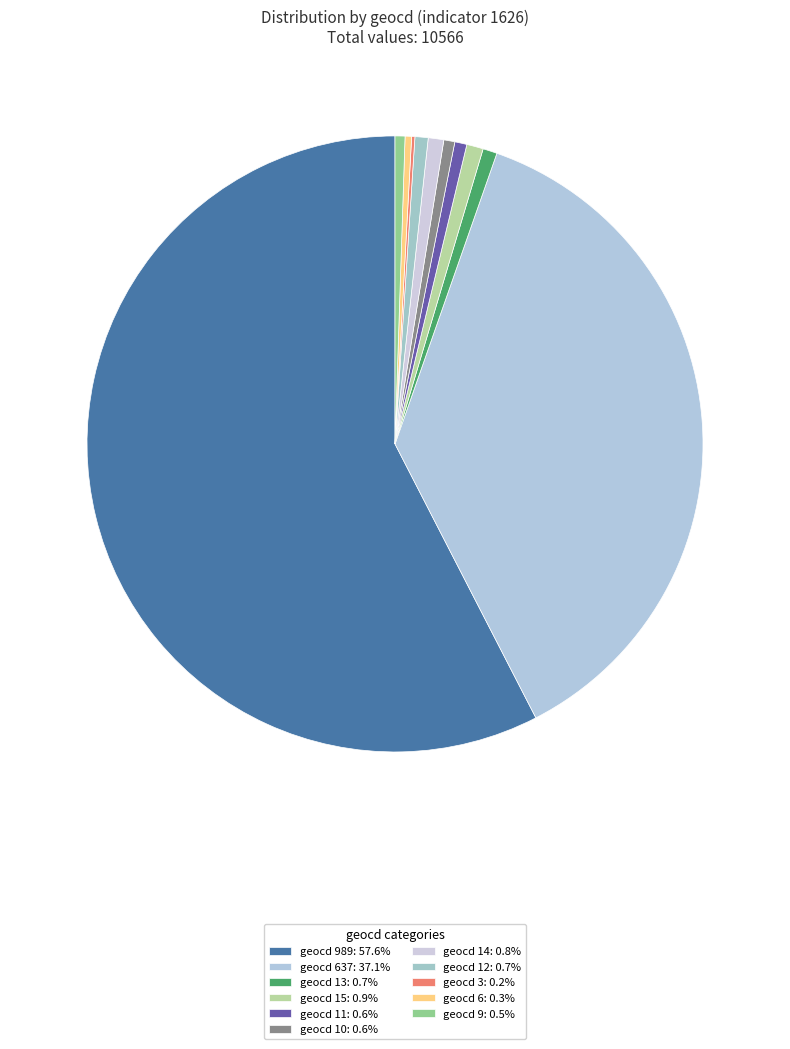

Is there any slice that represents more than half of the pie?

Yes